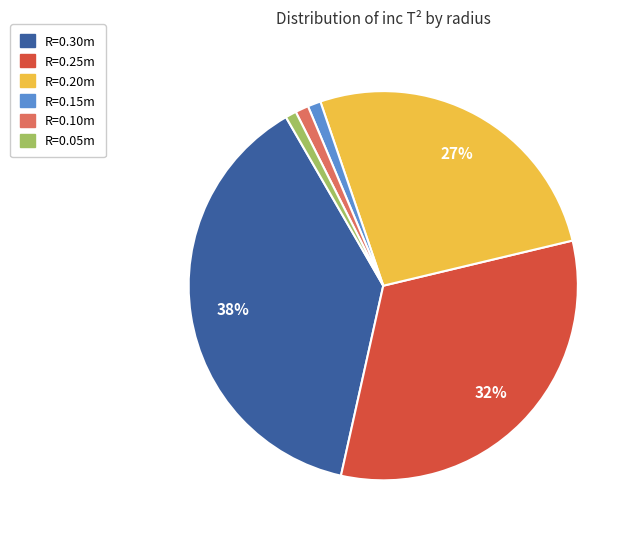

How many segments does this pie chart have?

6